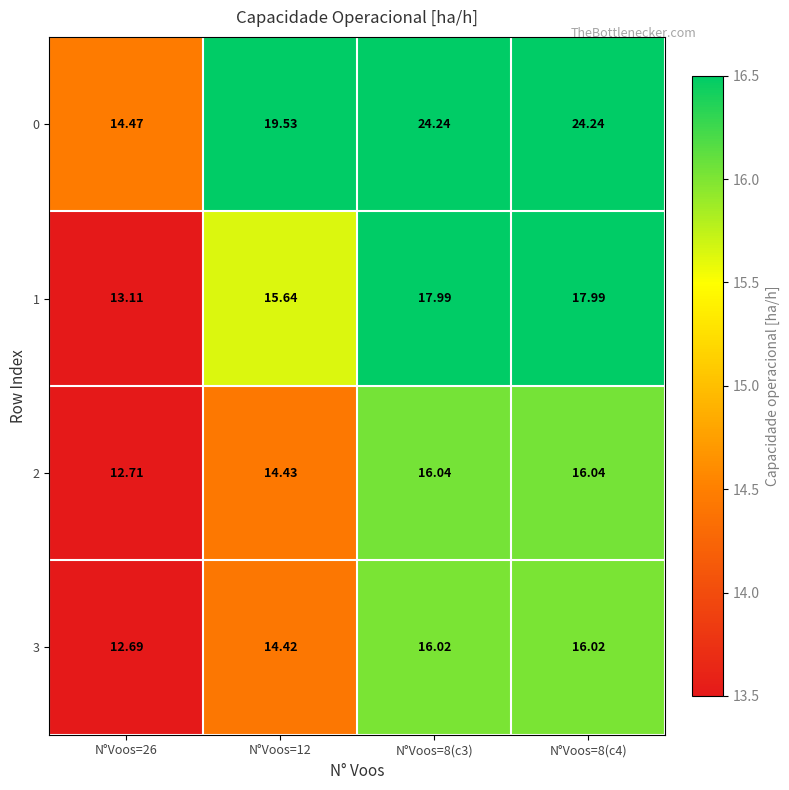

Between N°Voos=12 and N°Voos=8(c3), which series saw the biggest shift?

0